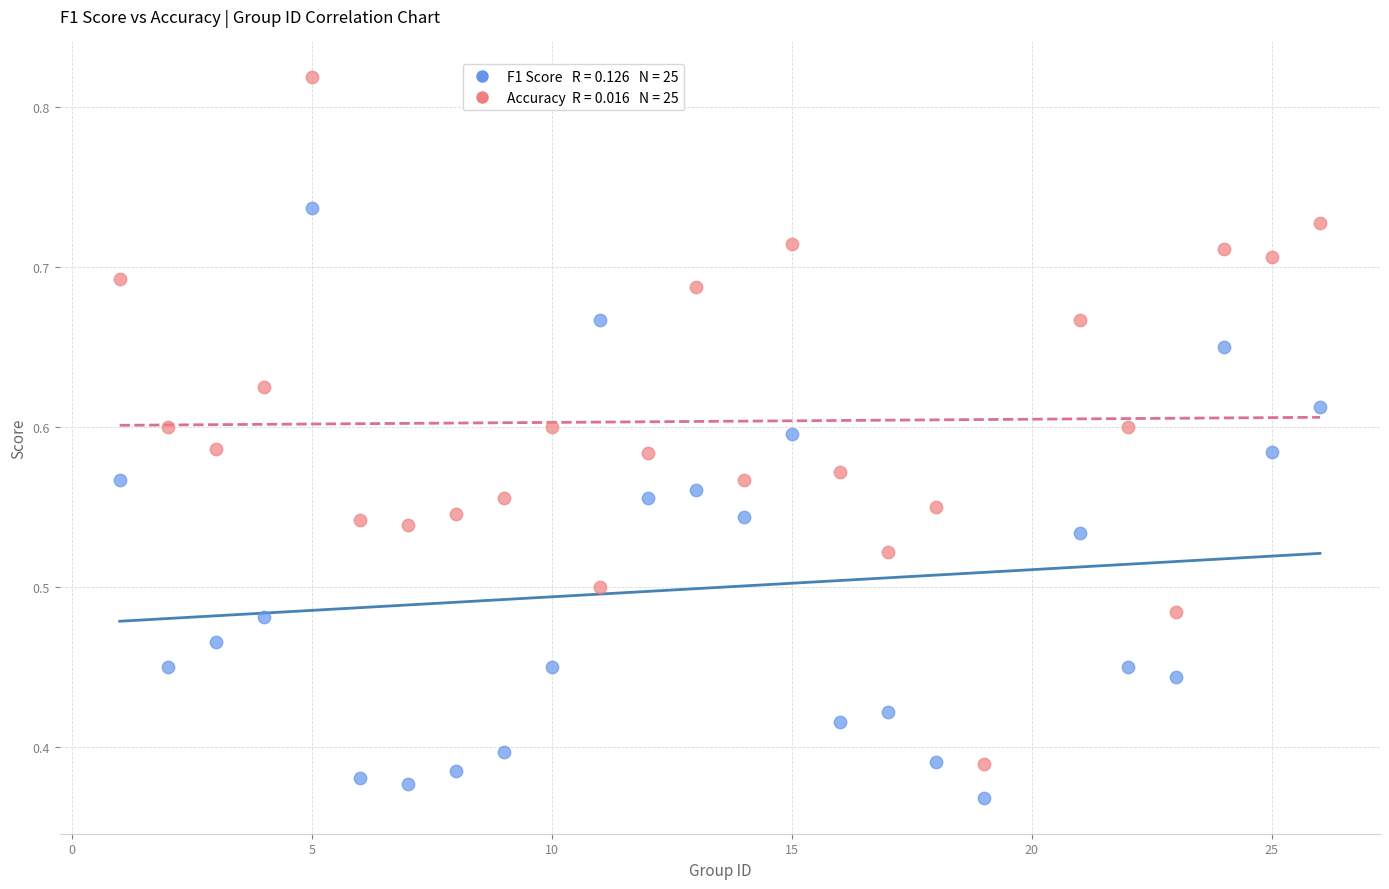

Across all data points, what is the range of X values (max minus min)?

25.0